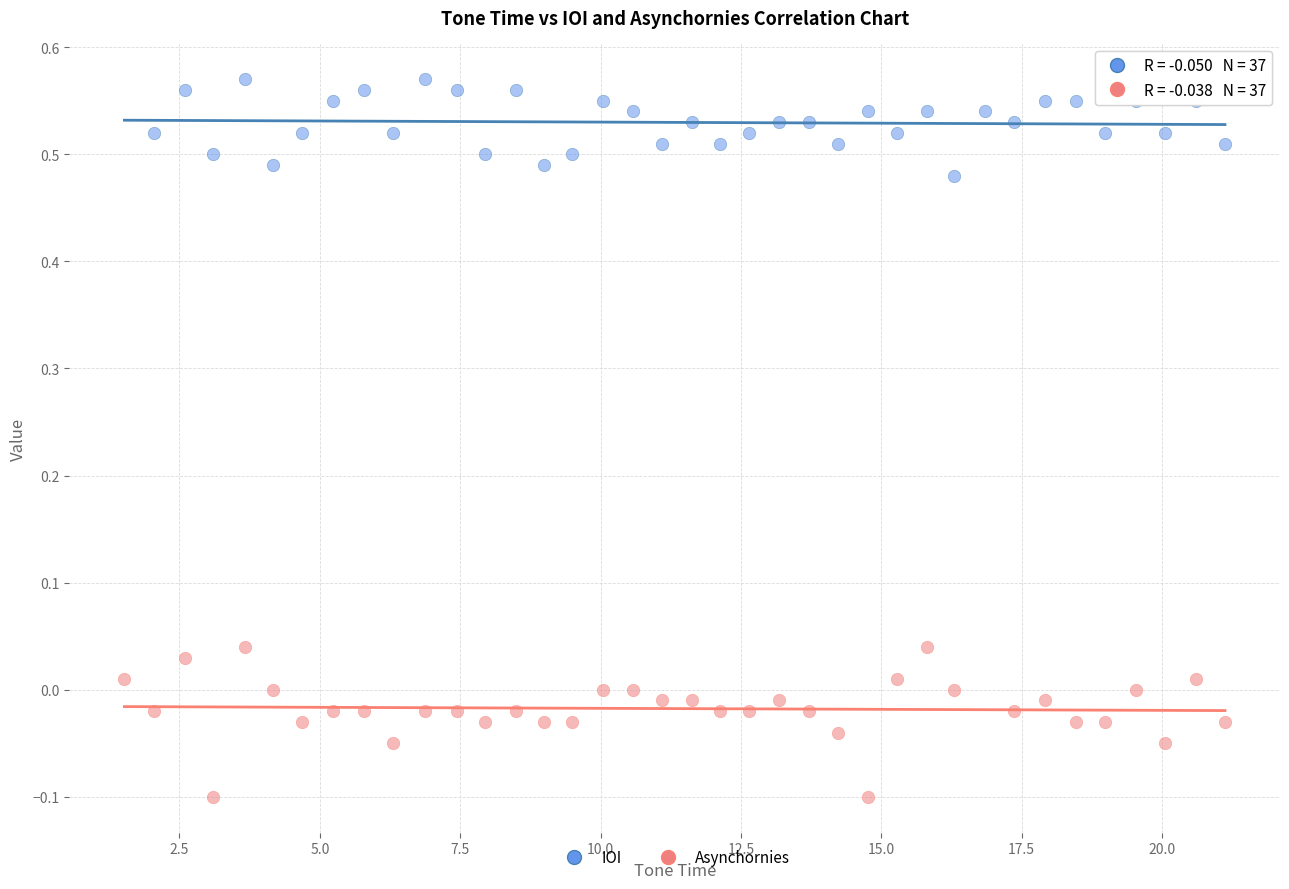

Which series has the largest Y range (max minus min)?

Asynchornies